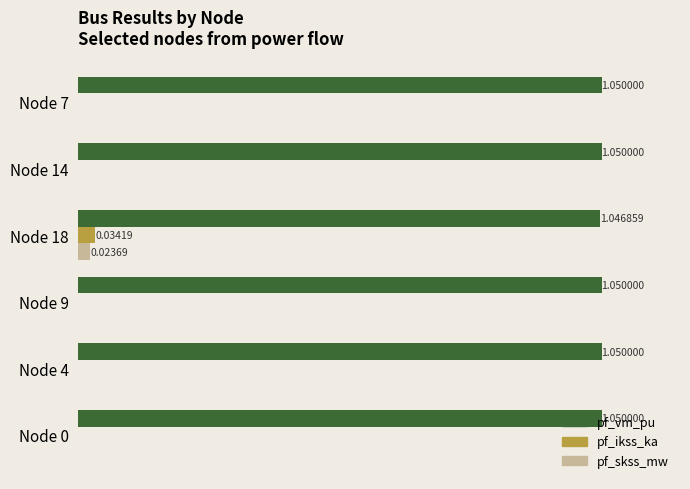

What are all the series names shown in the legend?

pf_vm_pu, pf_ikss_ka, pf_skss_mw